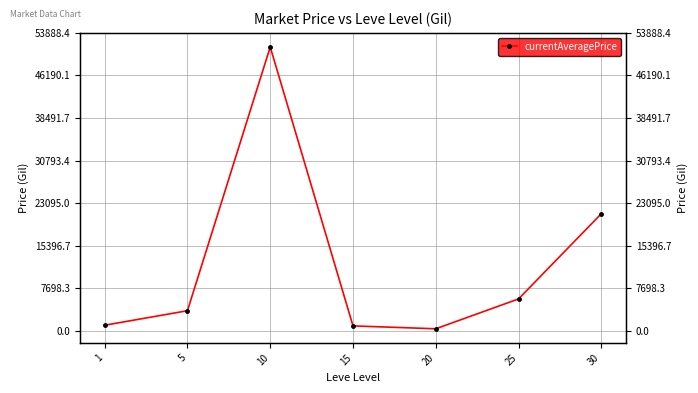

Count the number of data series in this chart.

1